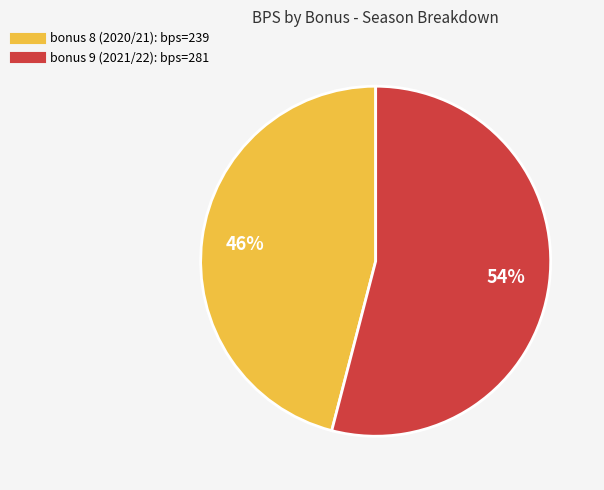

Is there any slice that represents more than half of the pie?

Yes